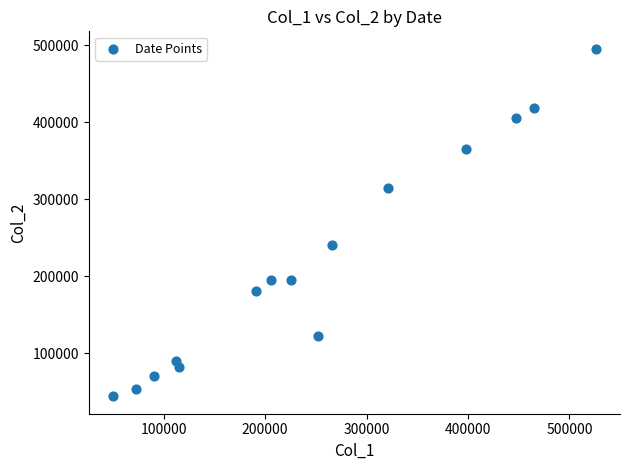

What is the range of Y values (max minus min)?

451620